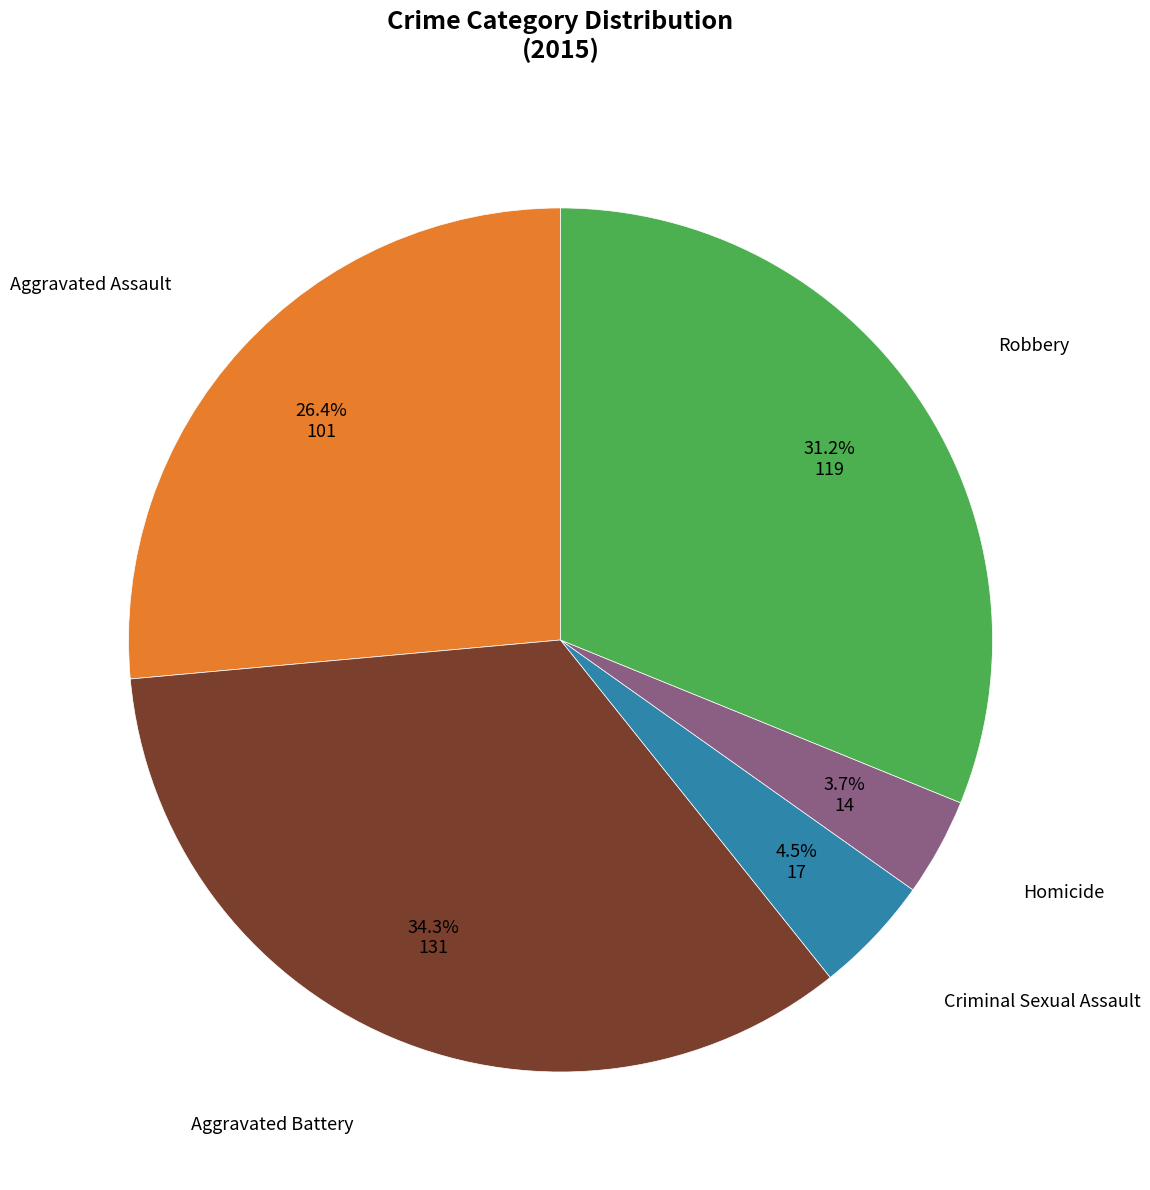

Does any single category account for the majority?

No